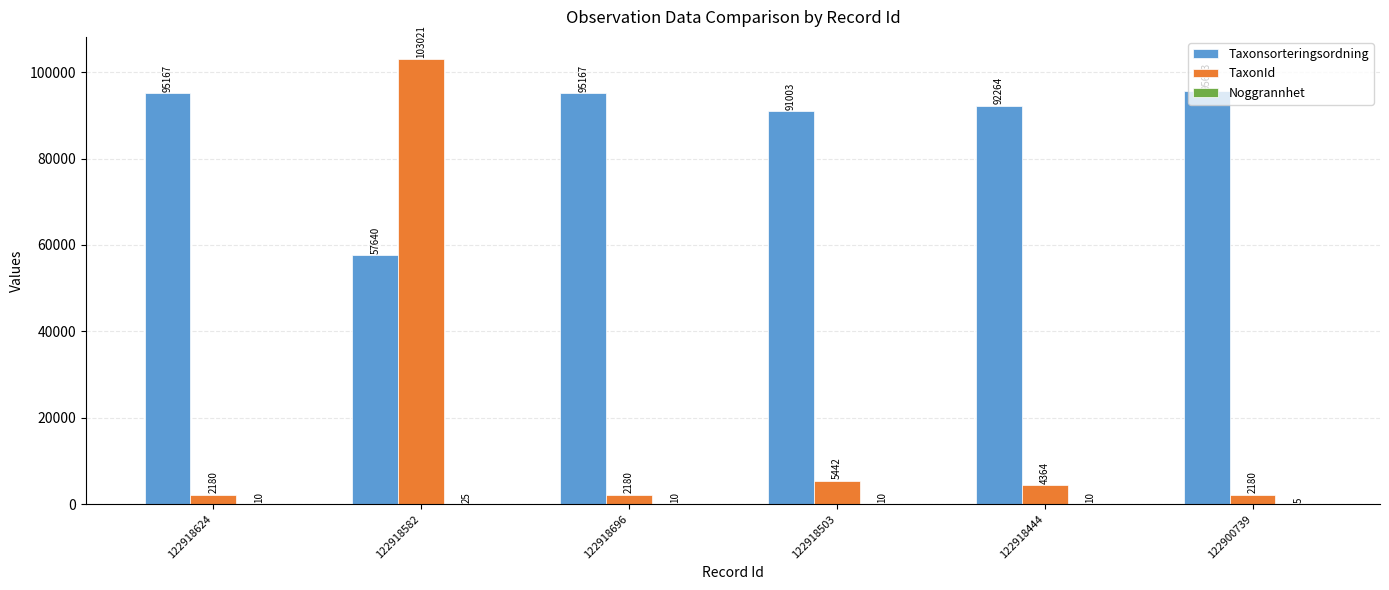

Which category has the highest value in the TaxonId series?

122918582